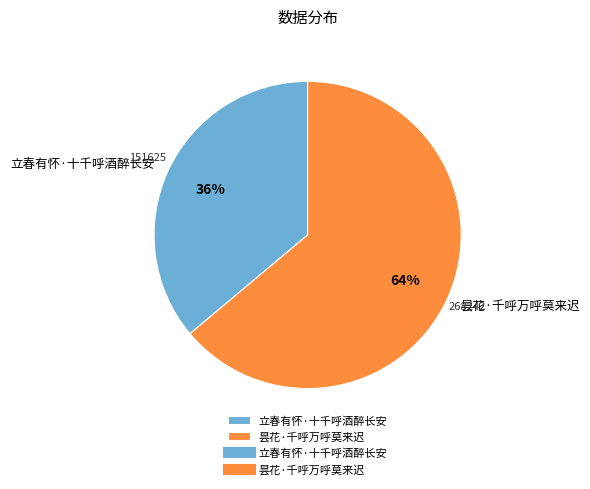

To the nearest percent, what percentage of the pie is 昙花·千呼万呼莫来迟?

64%